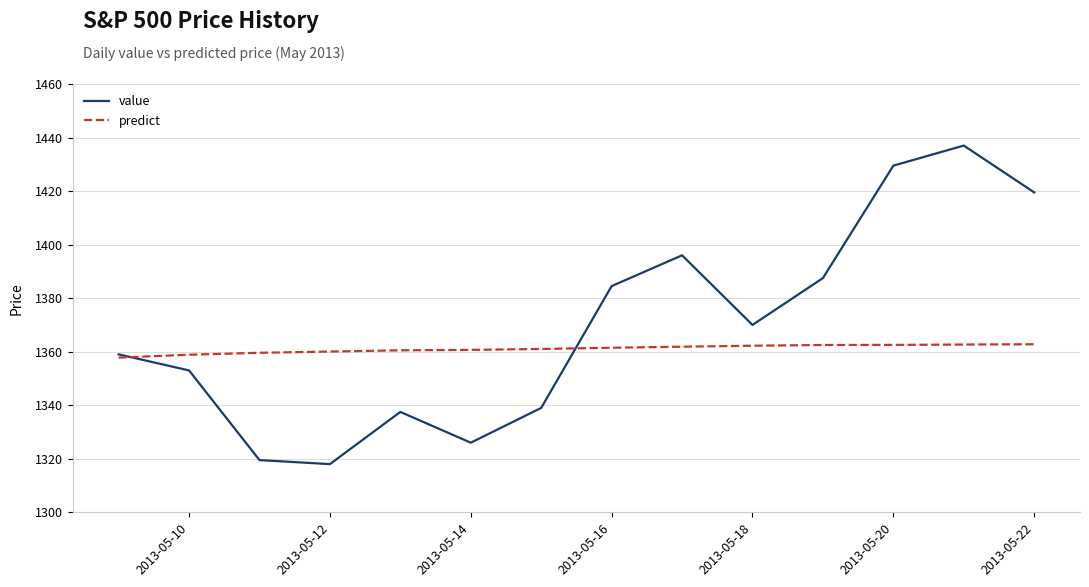

What is the difference between the maximum and minimum values in the value series?

119.0